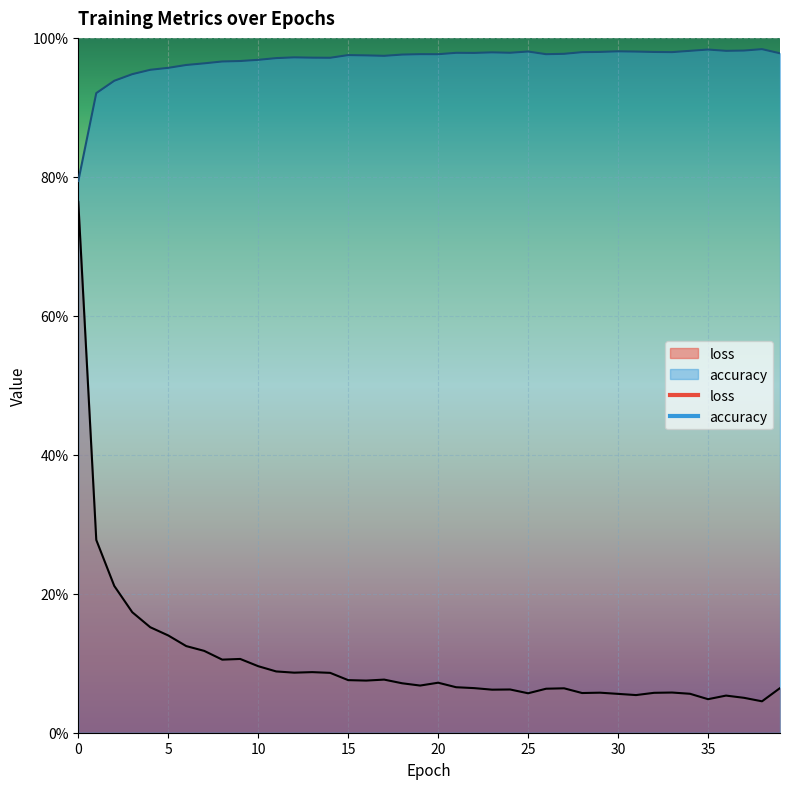

What are all the series names shown in the legend?

loss, accuracy